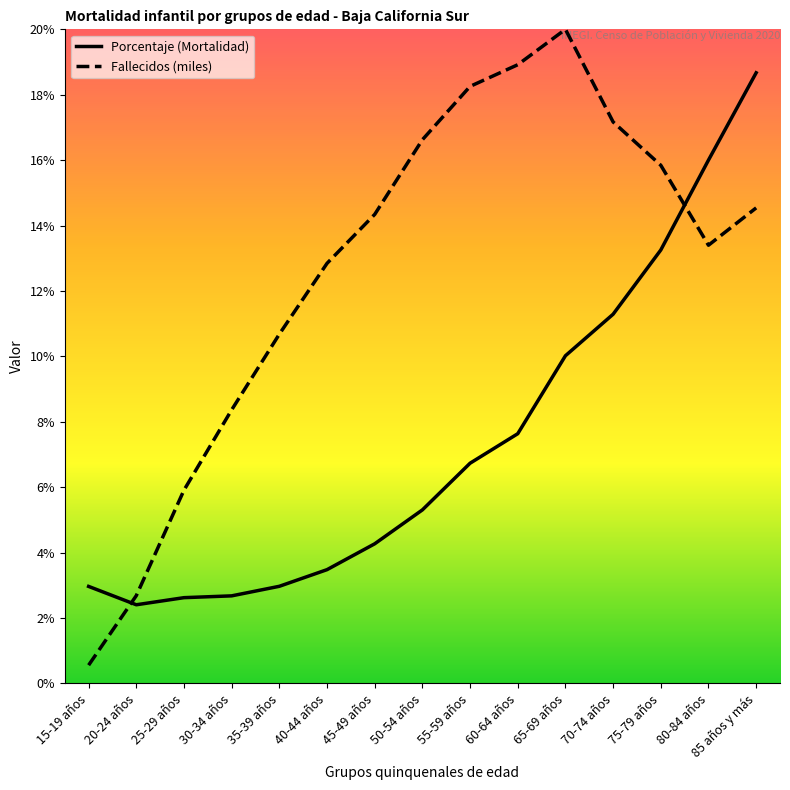

The value of Porcentaje (Mortalidad) at 40-44 años is 3.5. True or false?

True